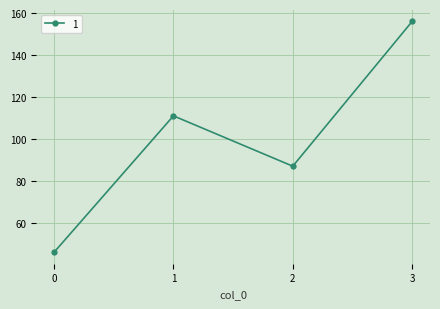

Rank the categories by value from lowest to highest.

0, 2, 1, 3